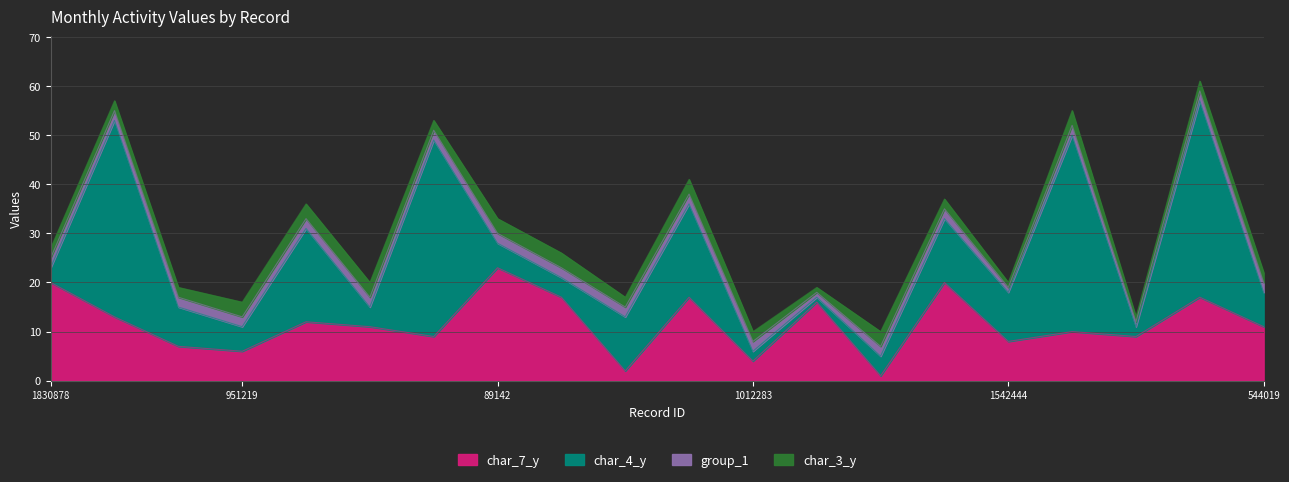

What are all the series names shown in the legend?

char_7_y, char_4_y, group_1, char_3_y